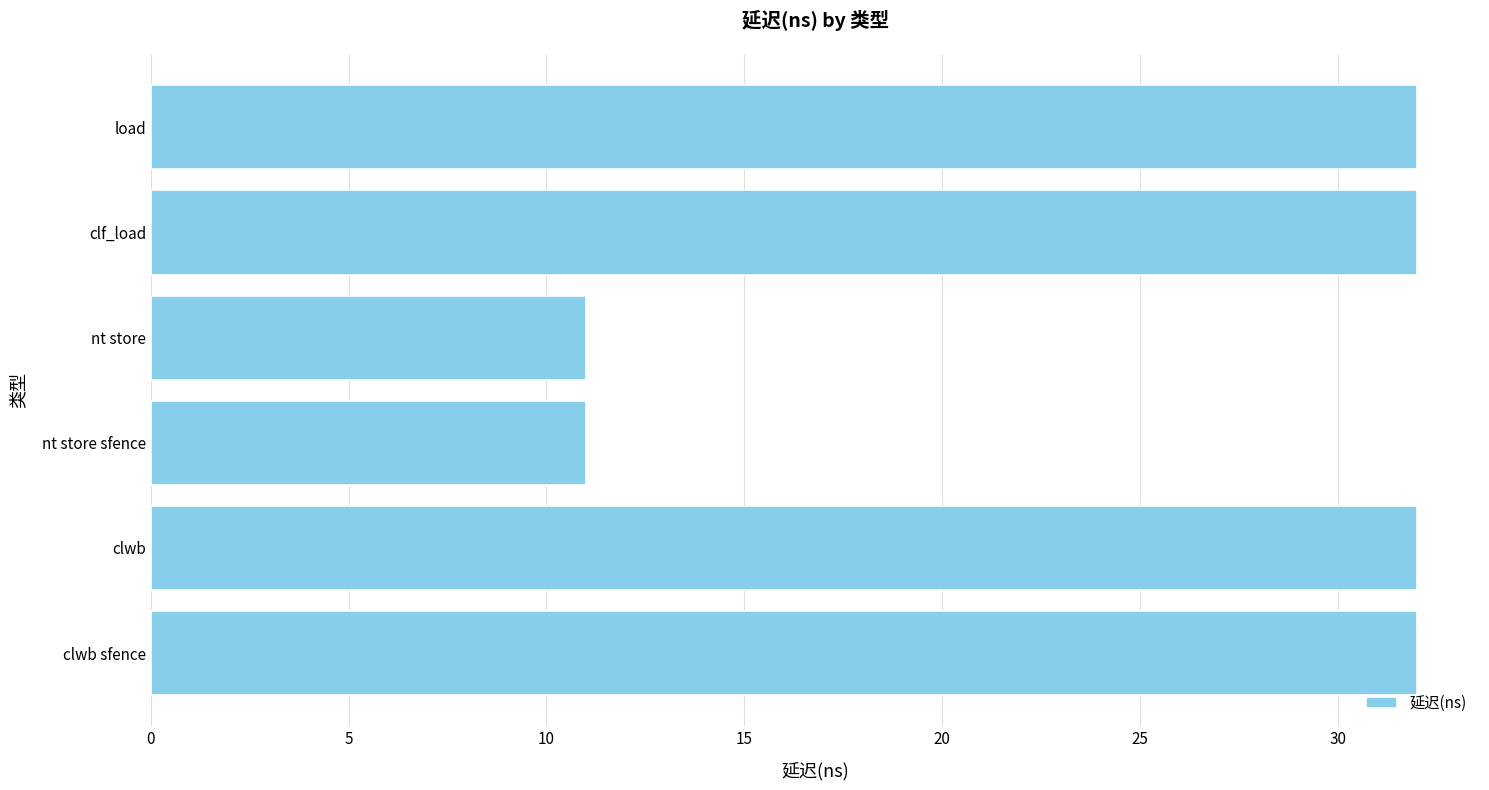

What is the average value?

25